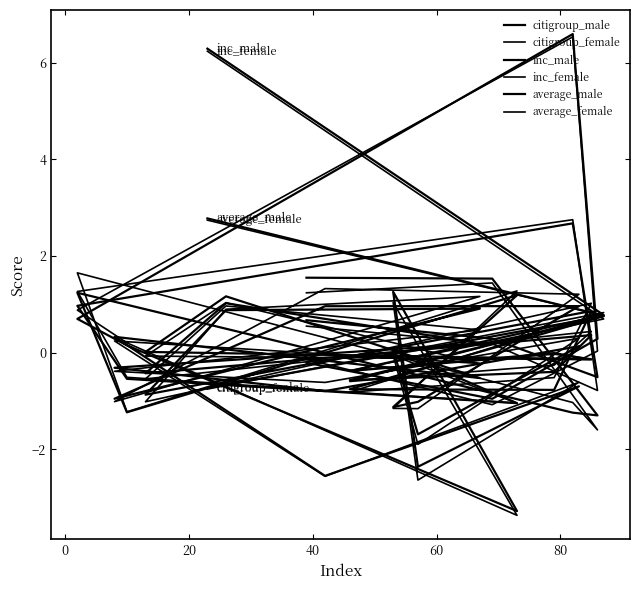

Between which two adjacent categories do citigroup_male and citigroup_female first intersect?

20 and 40